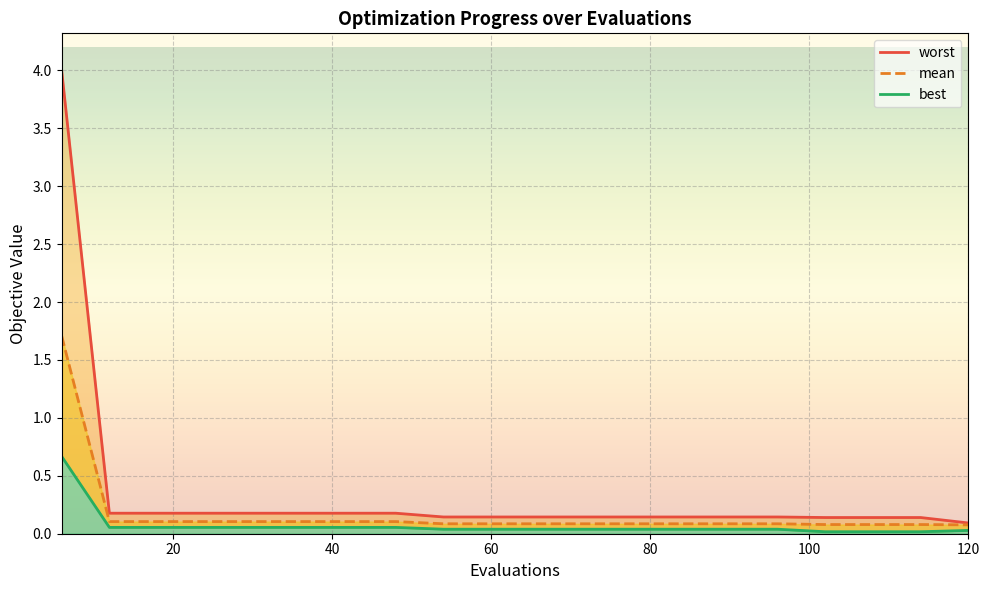

True or false: mean has more than 2 points higher than both neighbors.

False